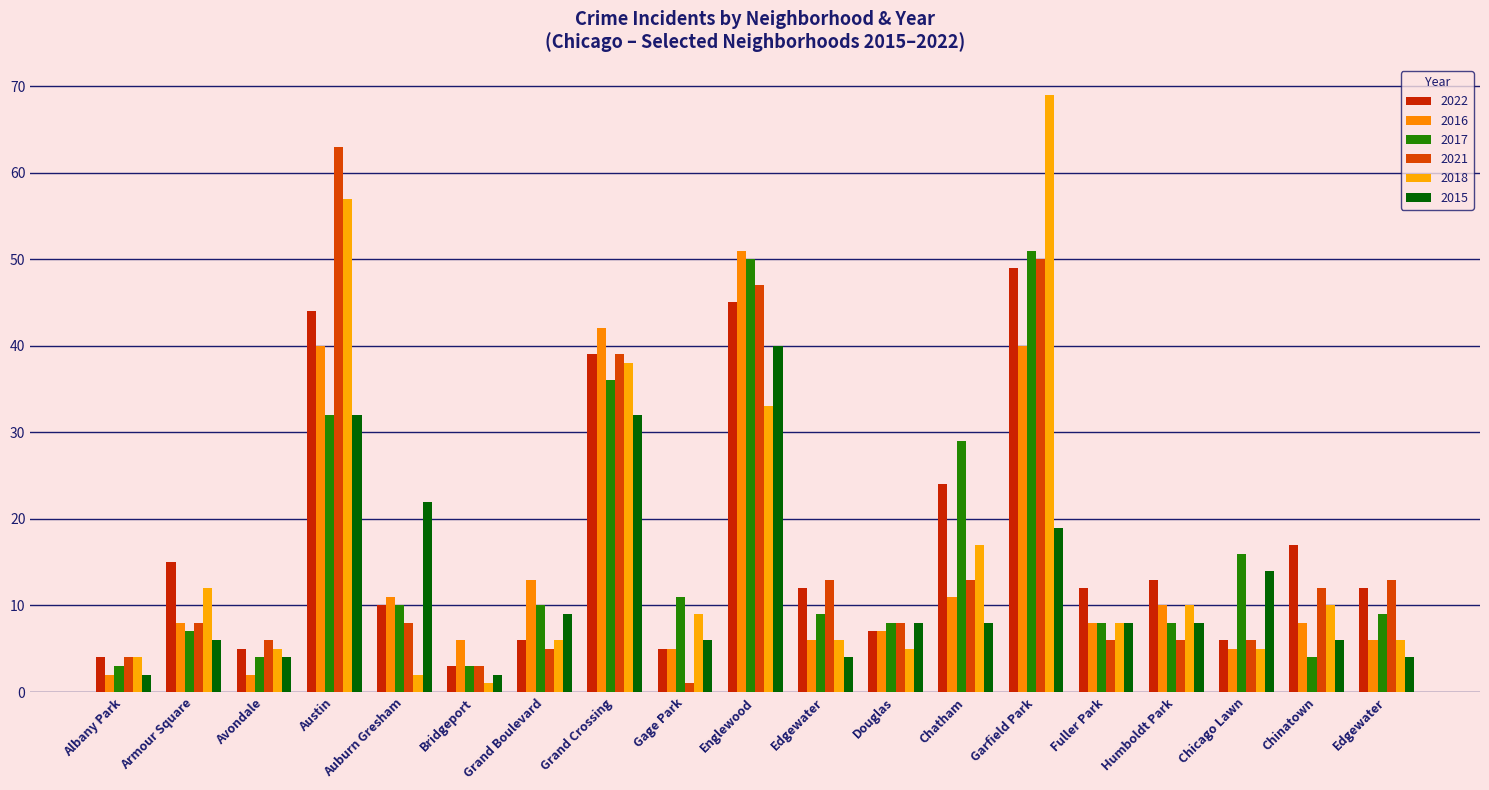

Between Englewood and Chatham, which series saw the biggest shift?

2016